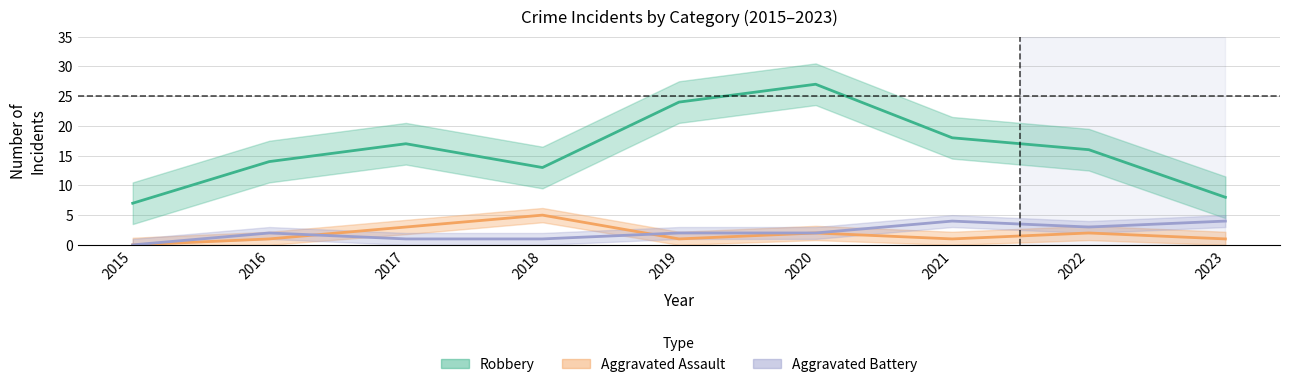

Is this an area chart (filled region under the line)?

No